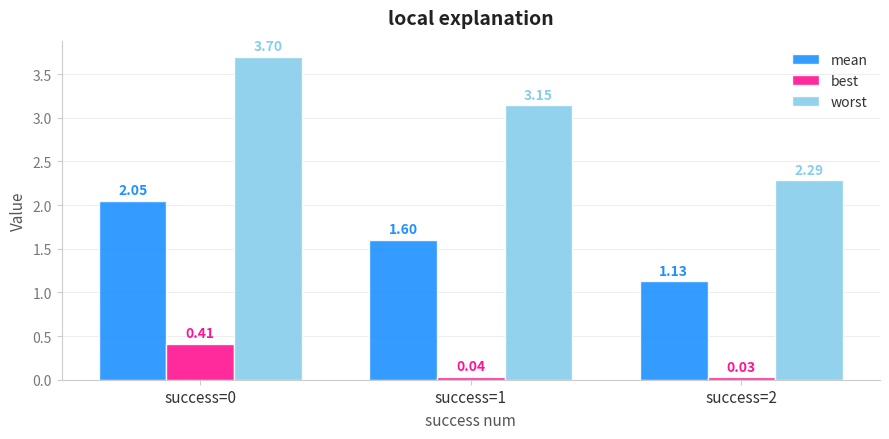

Rank the series by their maximum value, from lowest to highest.

best, mean, worst